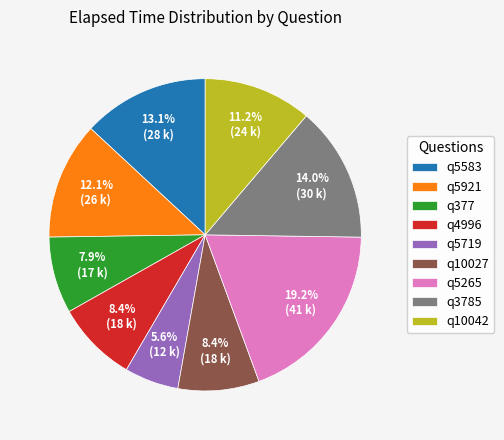

Is it true that q377 is 8% of the pie?

True